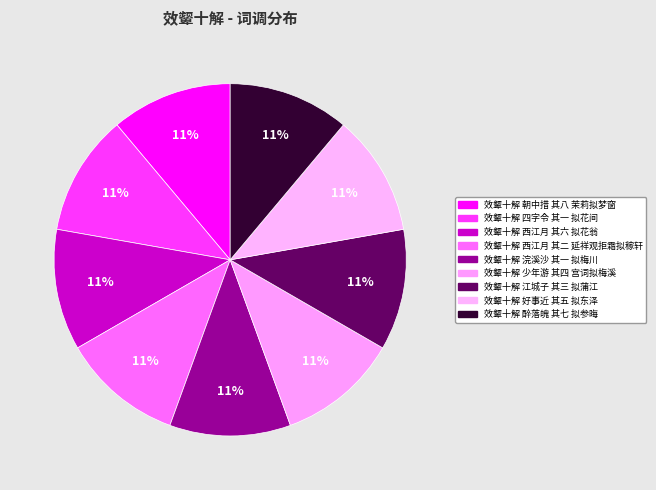

What is the smallest slice in the pie chart?

效颦十解 四字令 其一 拟花间